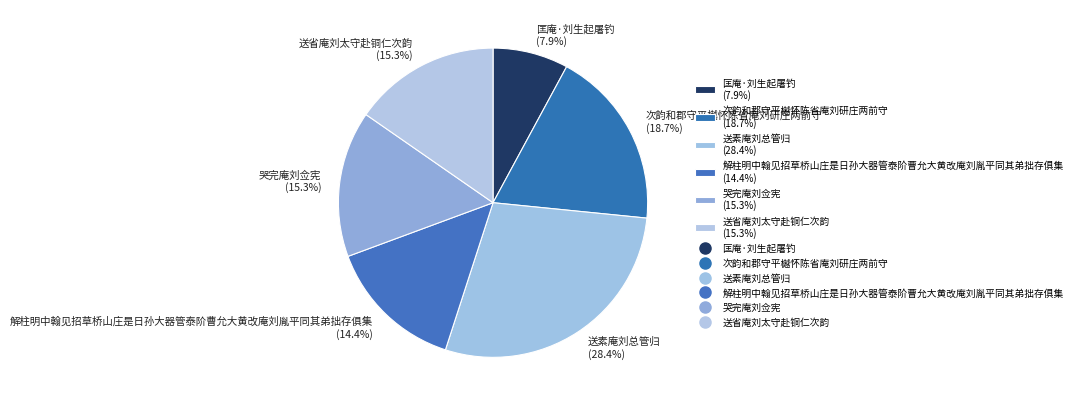

What is the smallest slice in the pie chart?

匡庵·刘生起屠钓